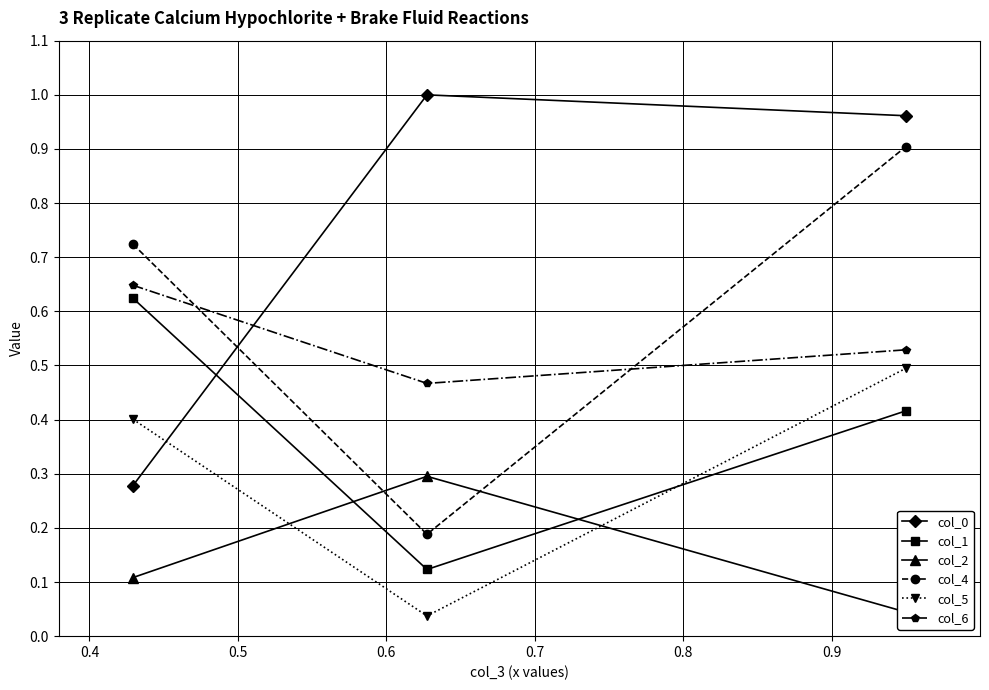

The value of col_1 at 0.3 is 1.1. True or false?

False